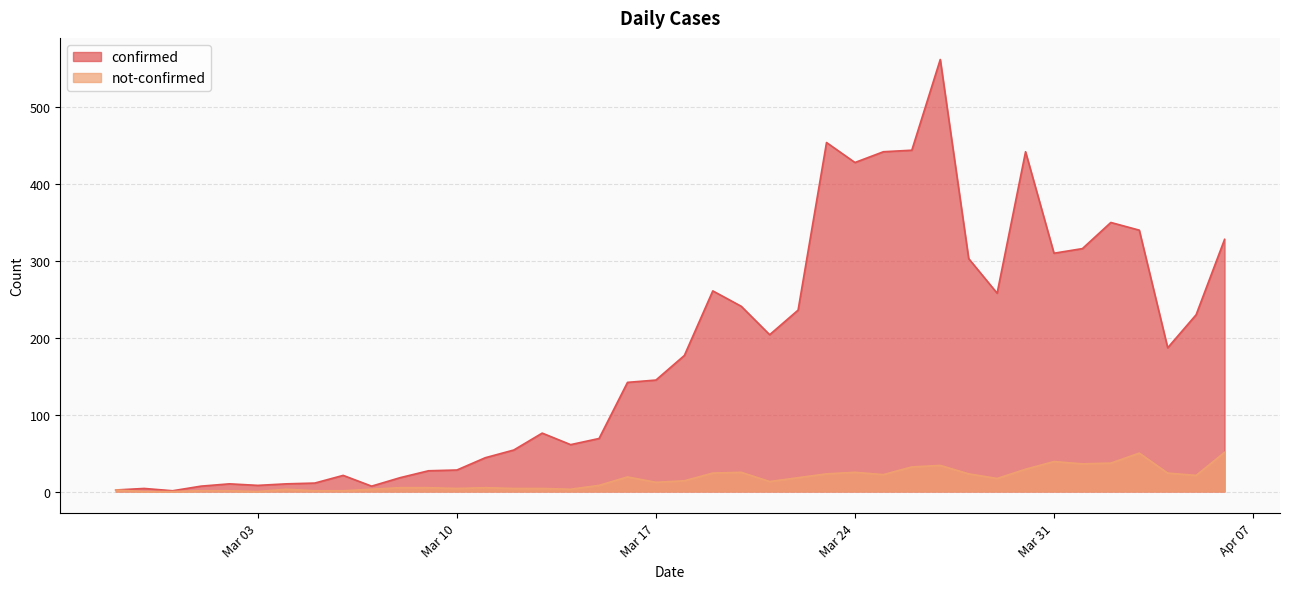

Which category has the lowest value in the confirmed series?

2020-02-29